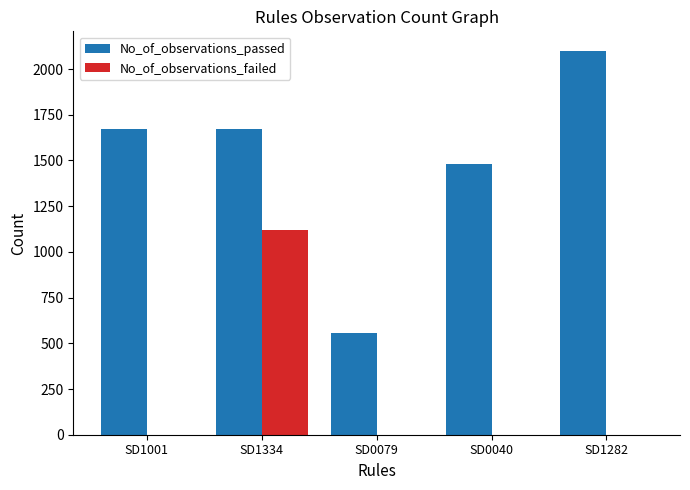

Is it true that No_of_observations_passed equals 2101 at SD1282?

True